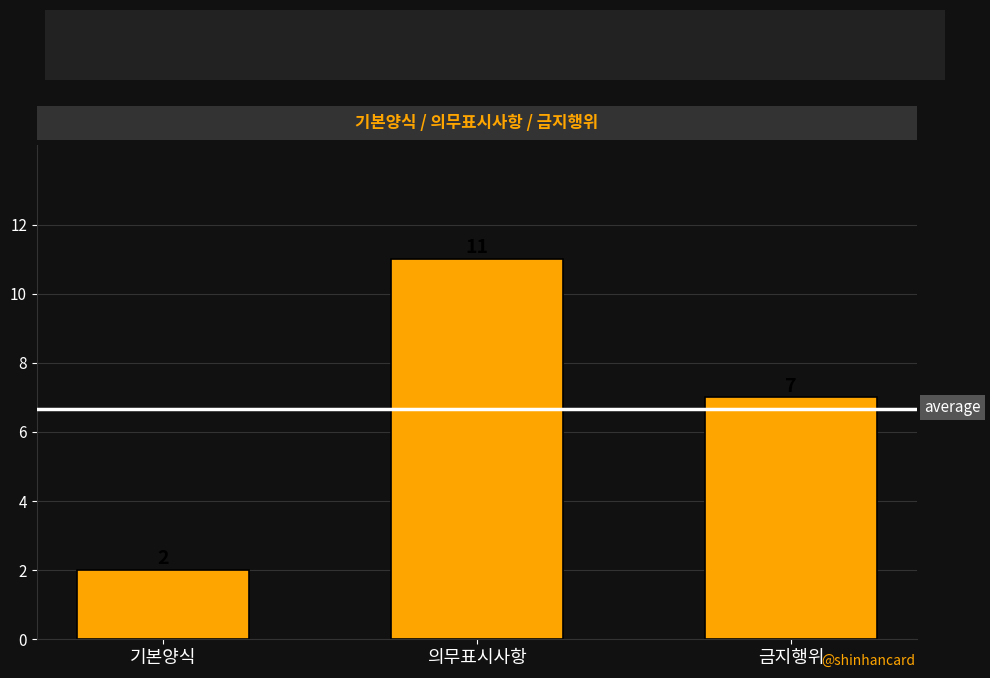

List the labels in order of value, largest first.

의무표시사항, 금지행위, 기본양식